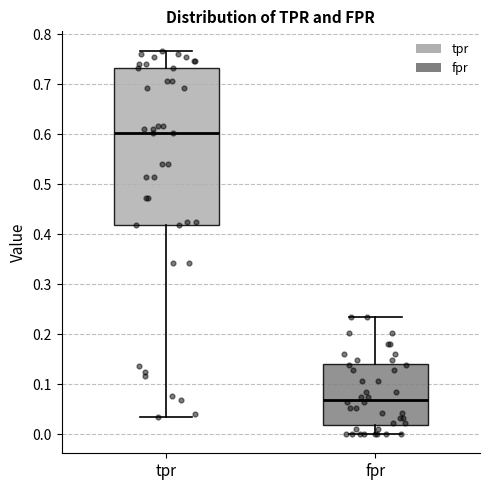

Which box's median line is the highest?

tpr